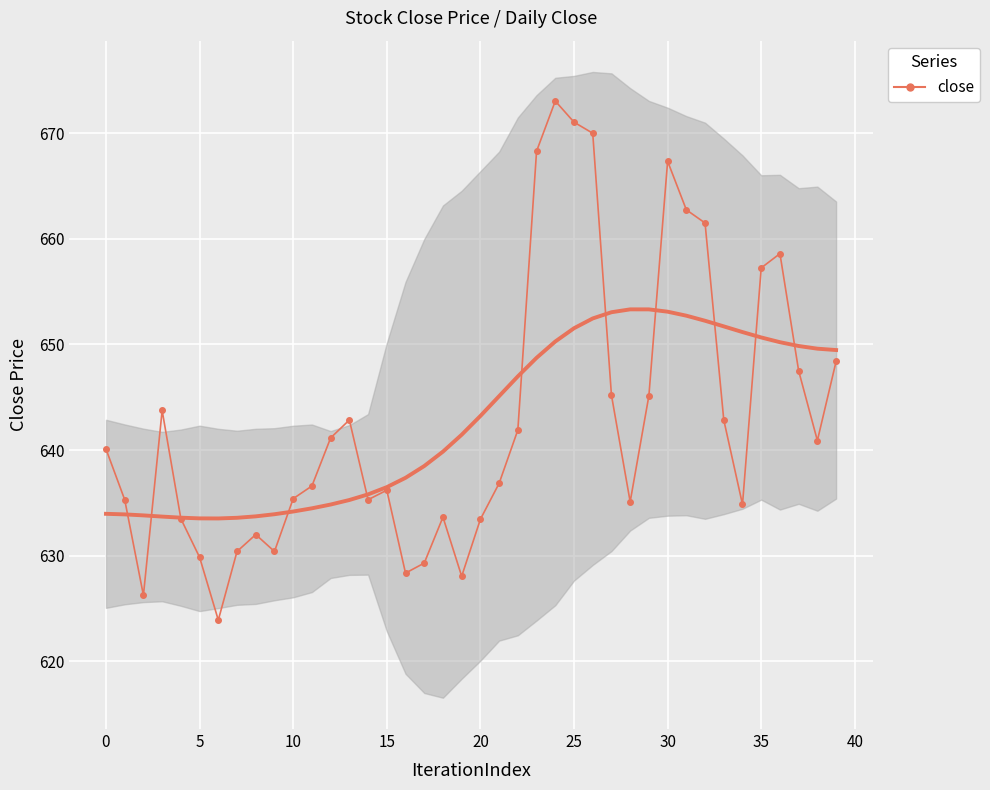

What is the sum of all values?

25714.3